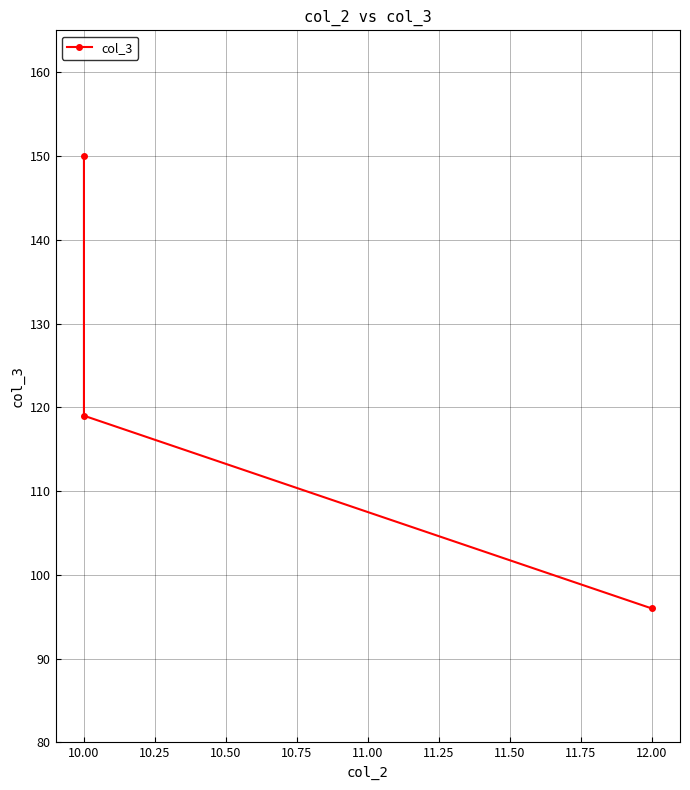

True or false: the data shows 119 at 10.00.

True